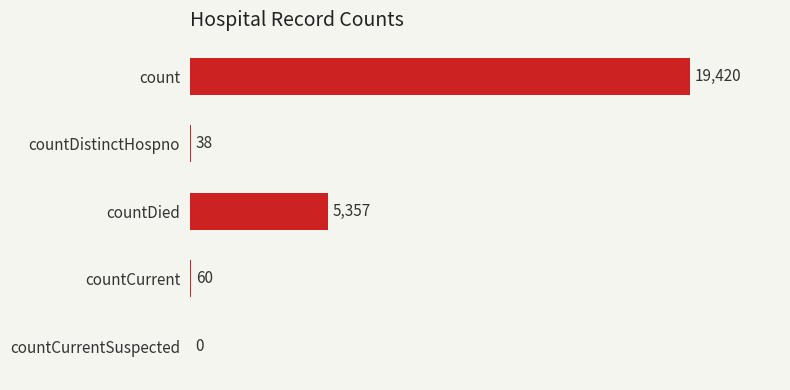

Reading top to bottom, what are all the values shown in this chart?

count=19420	countDistinctHospno=38	countDied=5357	countCurrent=60	countCurrentSuspected=0